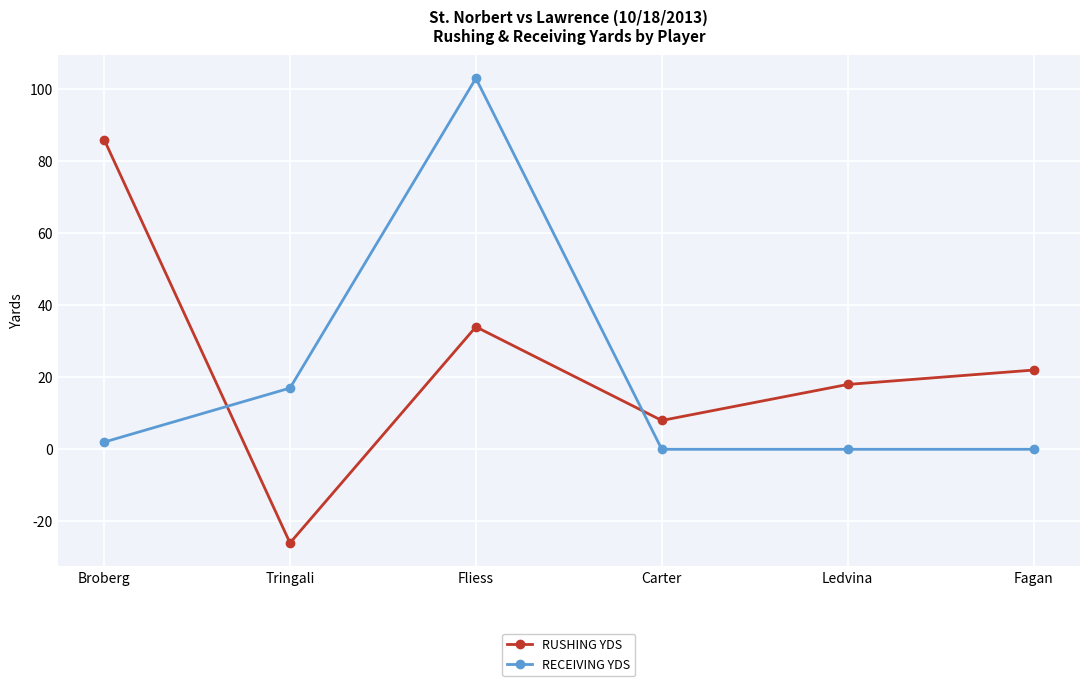

What is the smallest value displayed?

-26